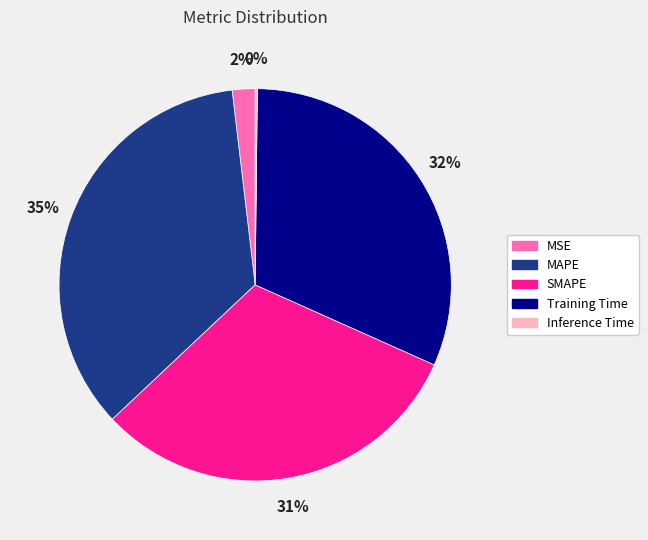

Does any single category account for the majority?

No